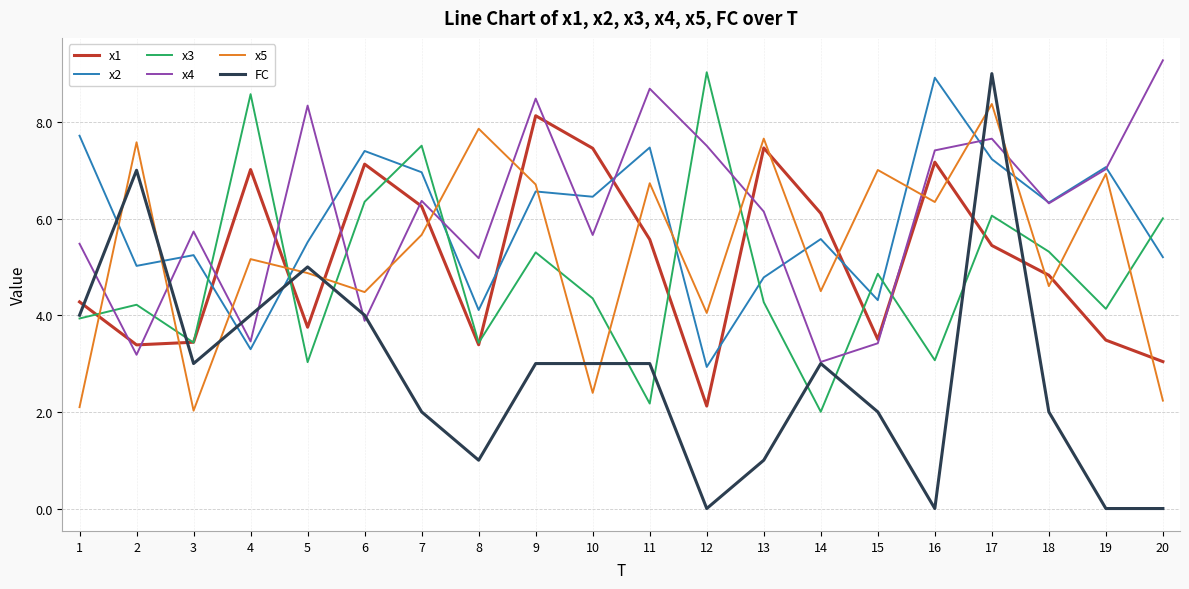

How many times do x5 and x3 cross each other?

12